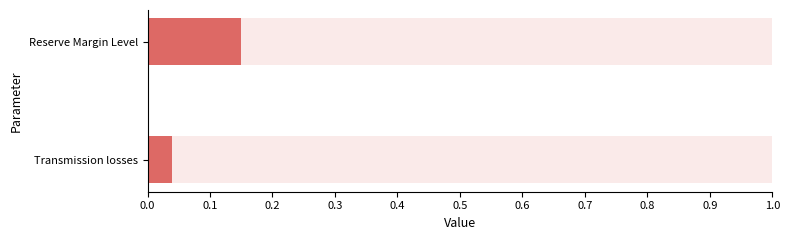

What is the approximate value at Reserve Margin Level?

0.1